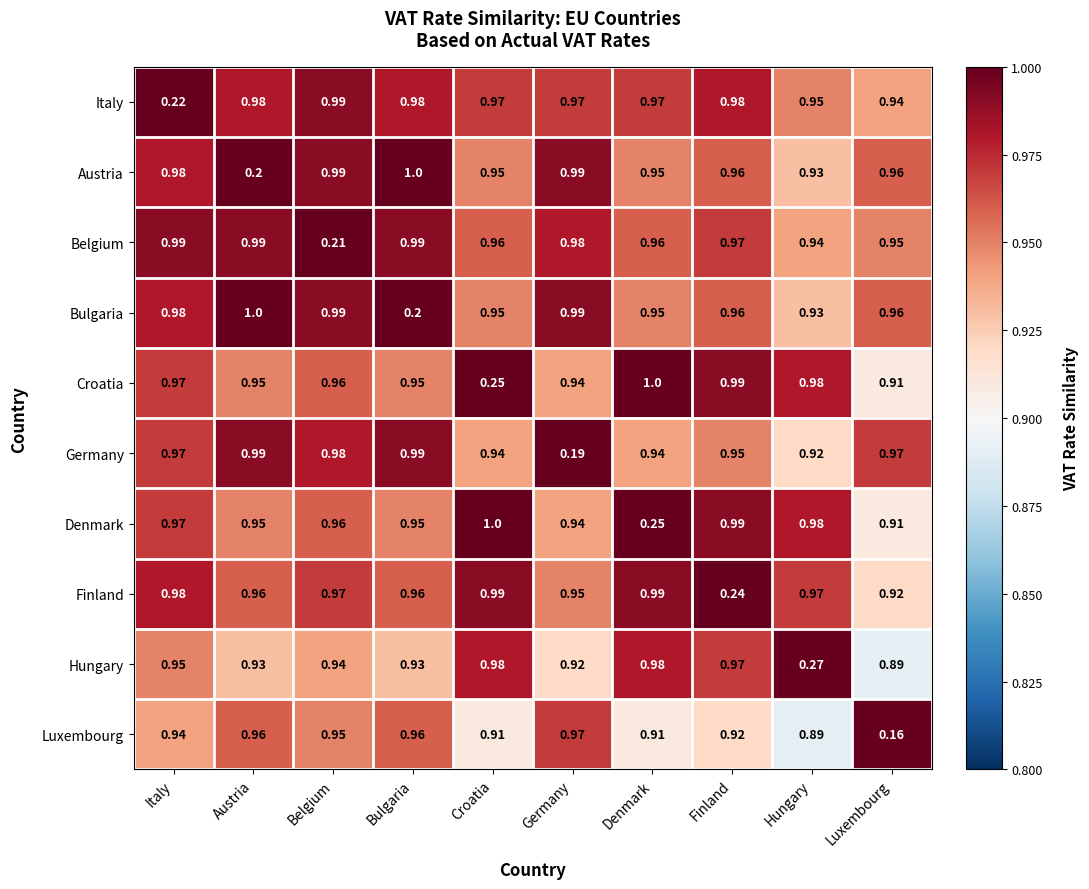

At which category does the chart reach its minimum across all series?

Luxembourg